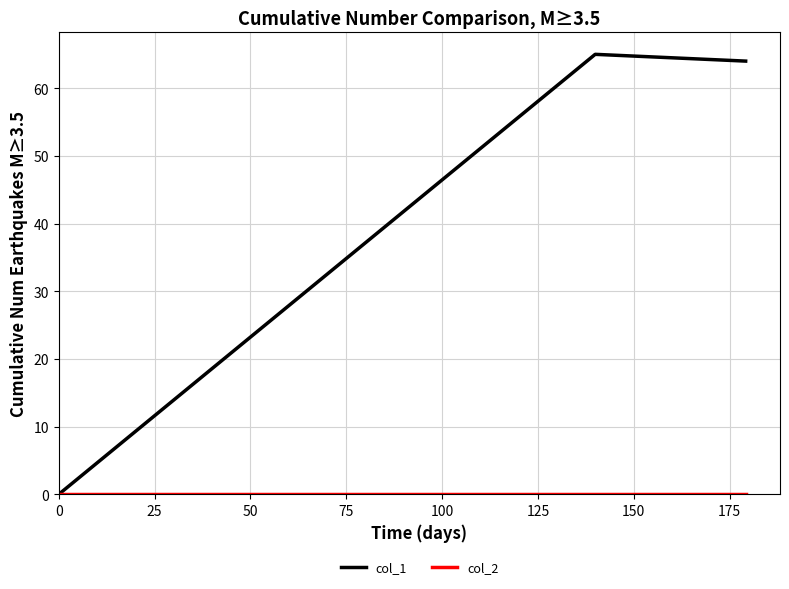

At how many categories does at least one series exceed 7?

2